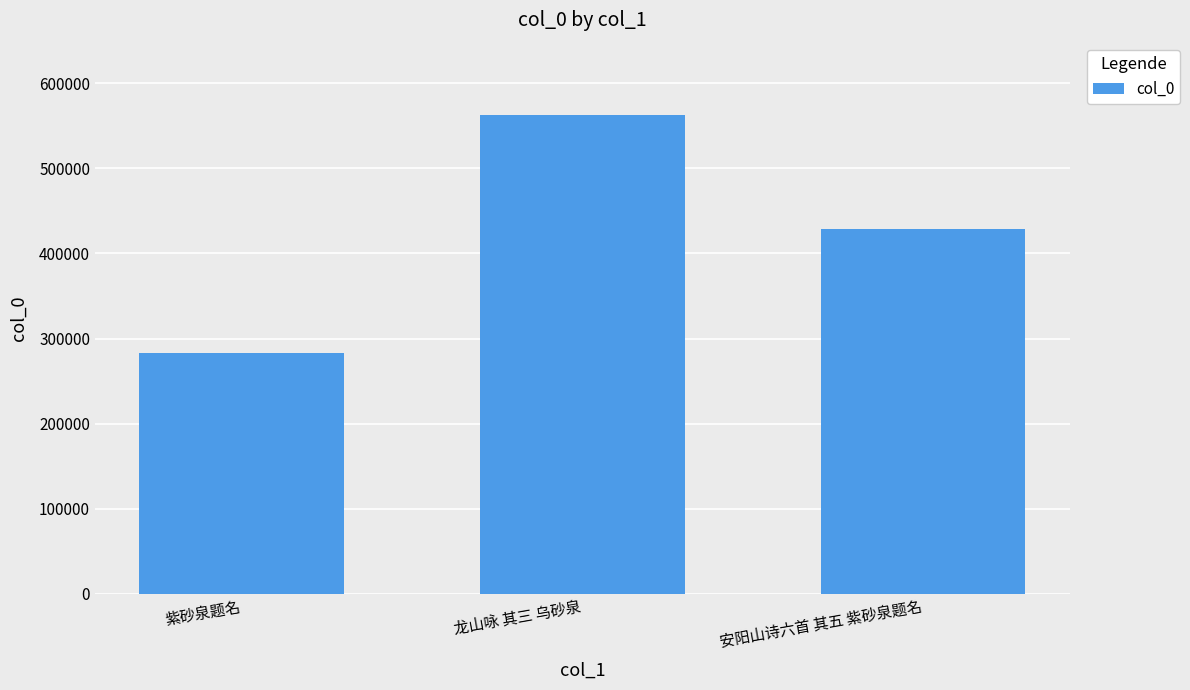

Which has a higher value, 紫砂泉题名 or 安阳山诗六首 其五 紫砂泉题名?

安阳山诗六首 其五 紫砂泉题名